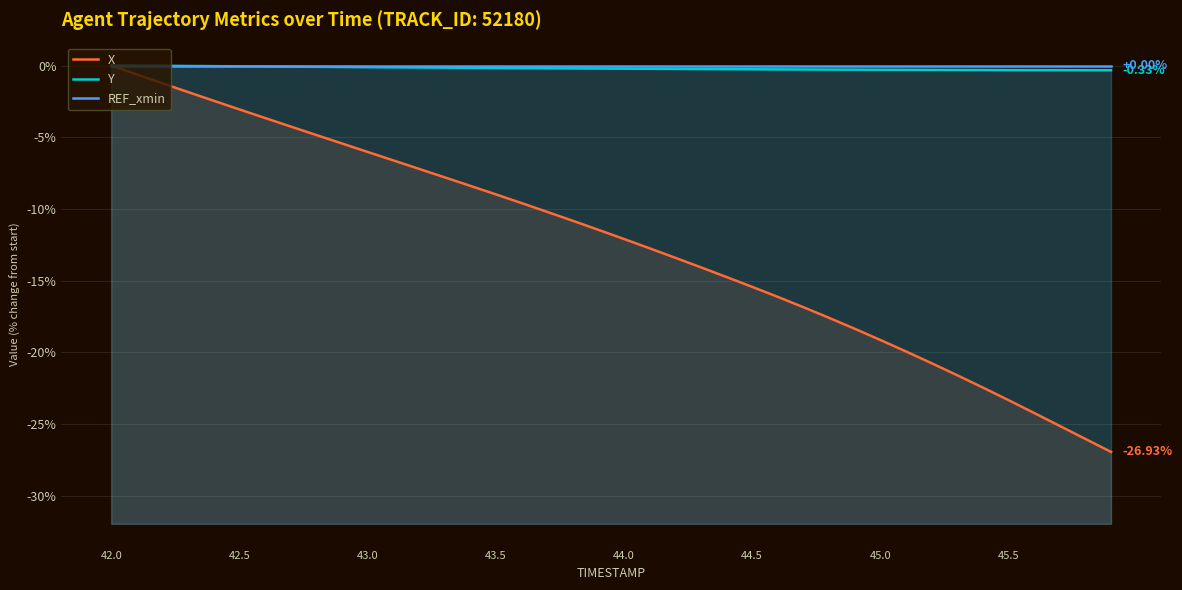

What are all the series names shown in the legend?

X, Y, REF_xmin